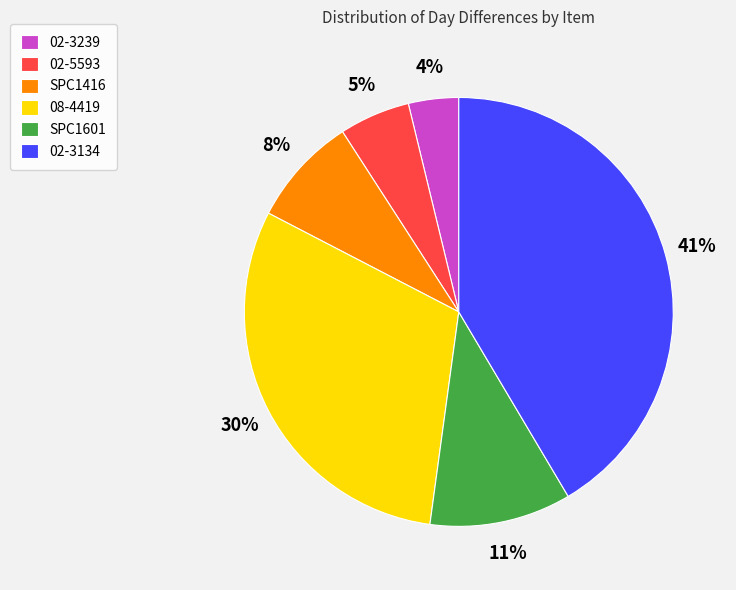

Do SPC1416 and 08-4419 together represent more than half of the pie?

No